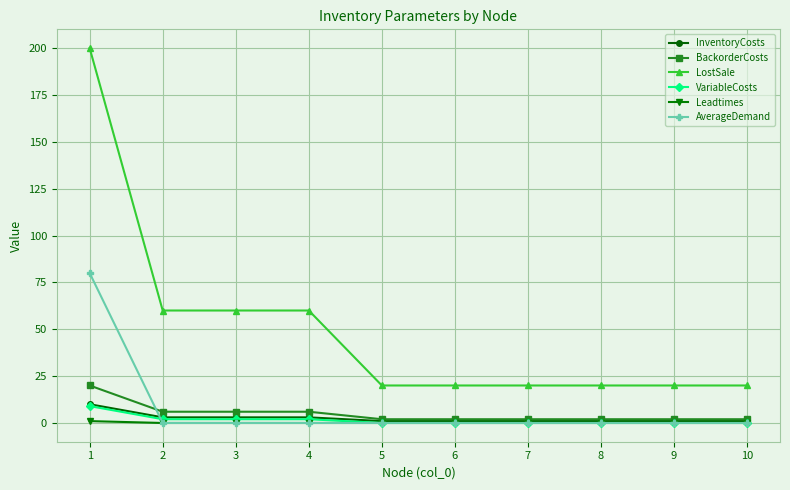

Which series has the largest total across all categories?

LostSale